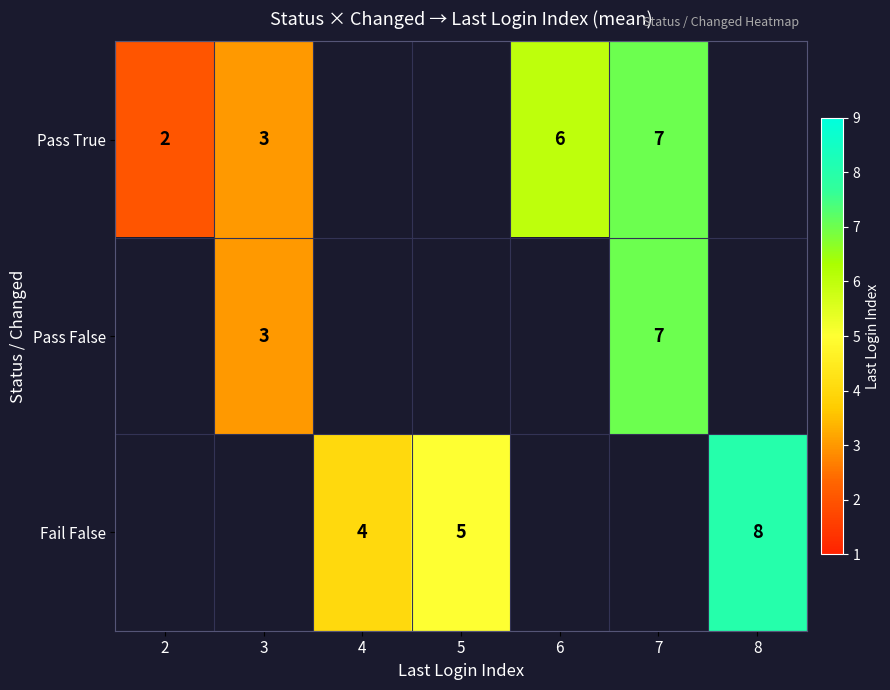

Is the value of Pass True at 3 greater than the value of Fail False at 8?

No